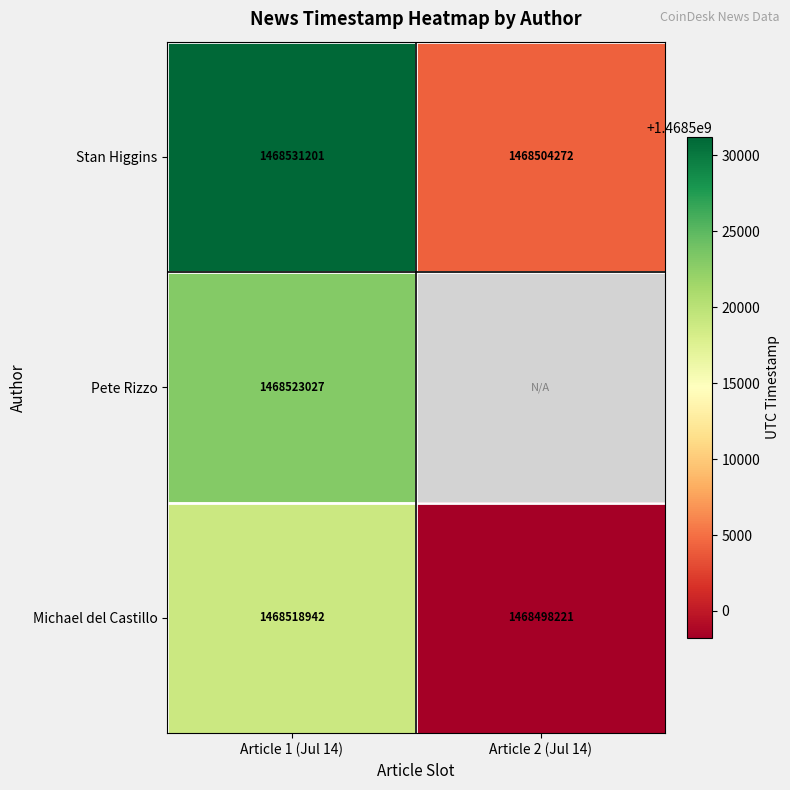

At which label does Stan Higgins reach its peak?

Article 1 (Jul 14)